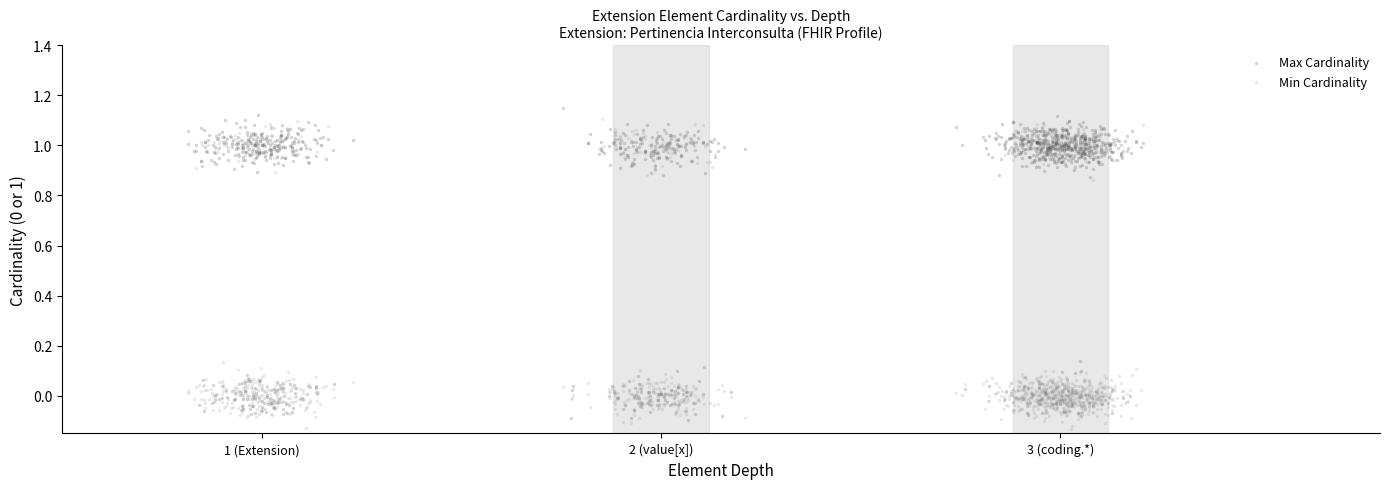

Which series contains the lowest Y value?

Min Cardinality